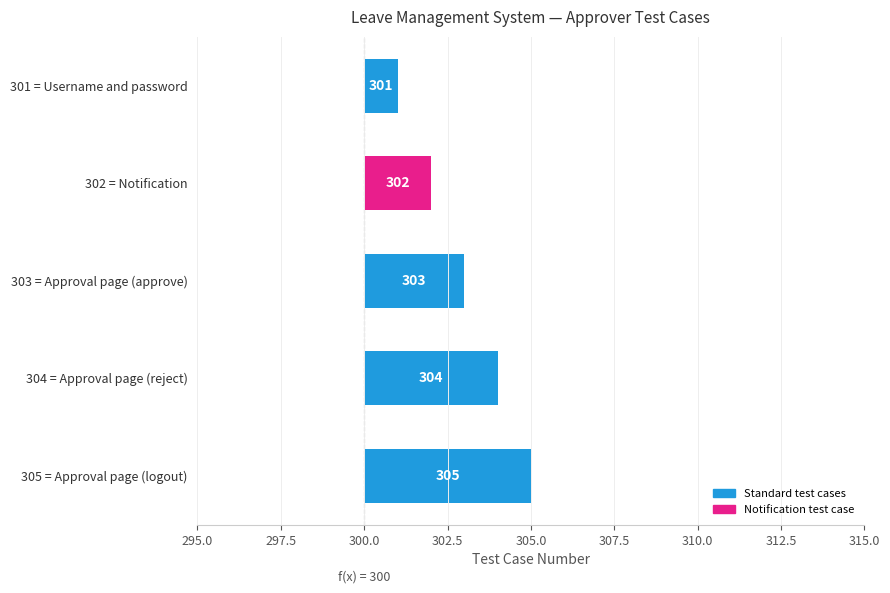

Count the values in the range 2 to 4.

3